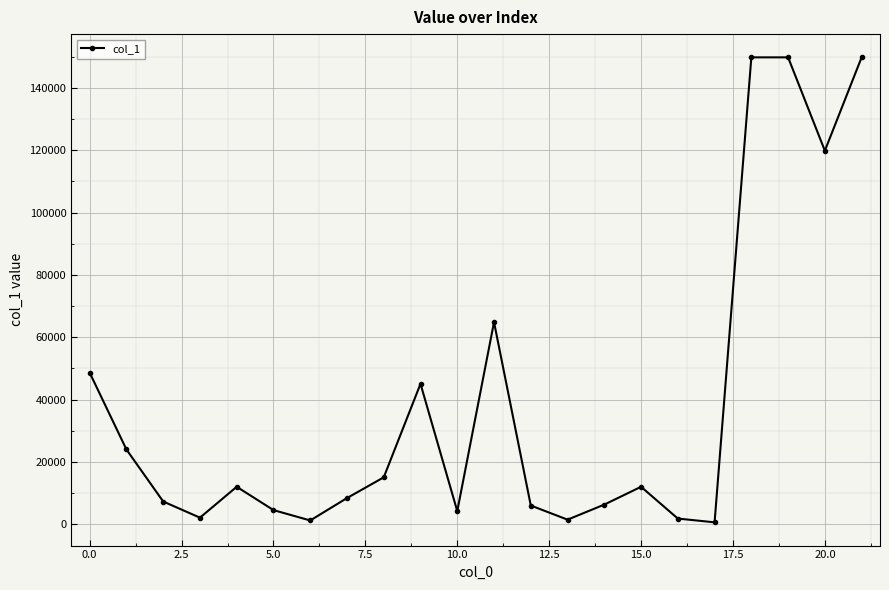

What is the average value?

37931.1